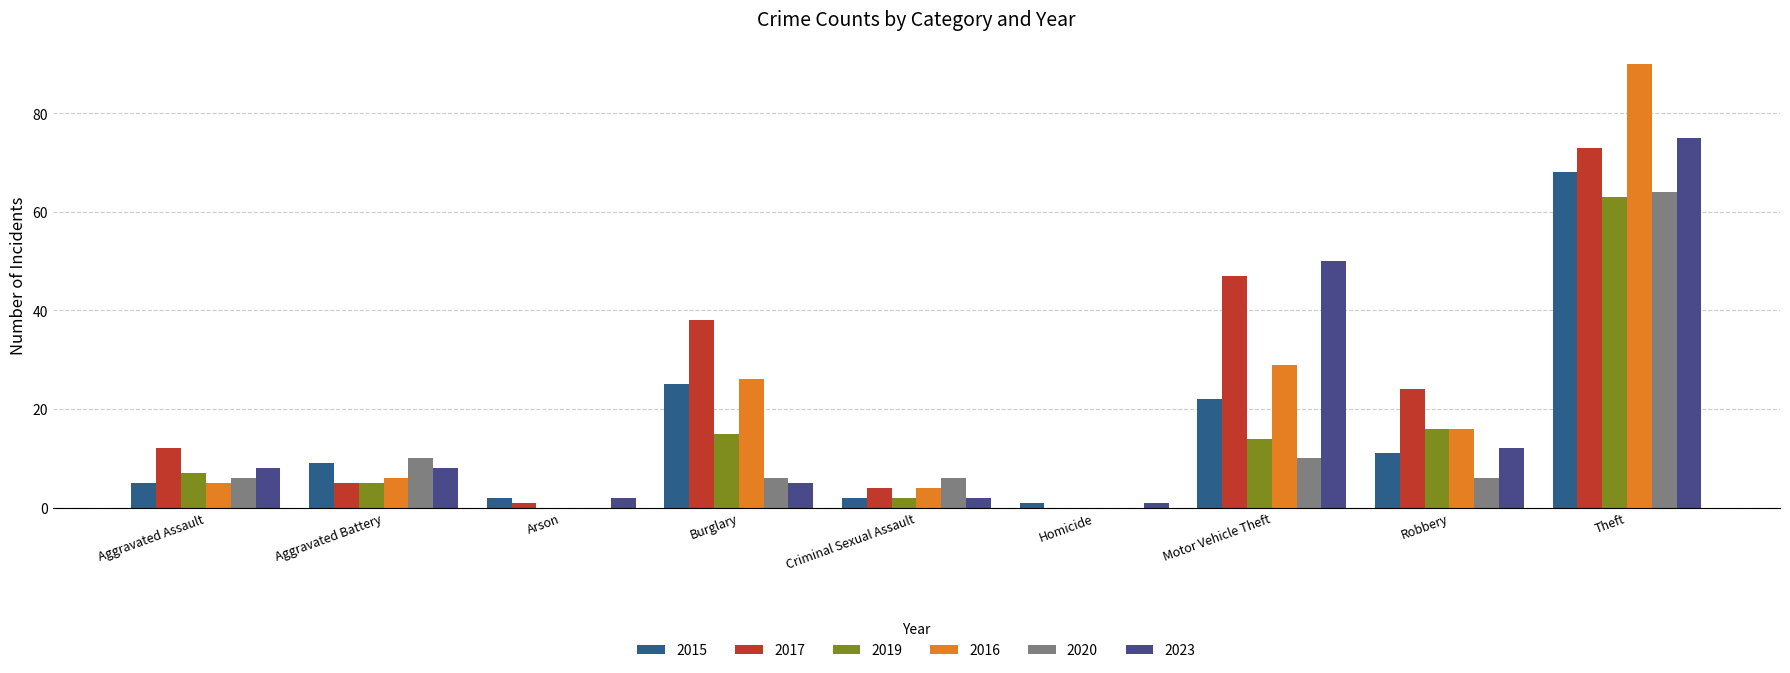

What is the label of the 7th bar from the right?

Arson